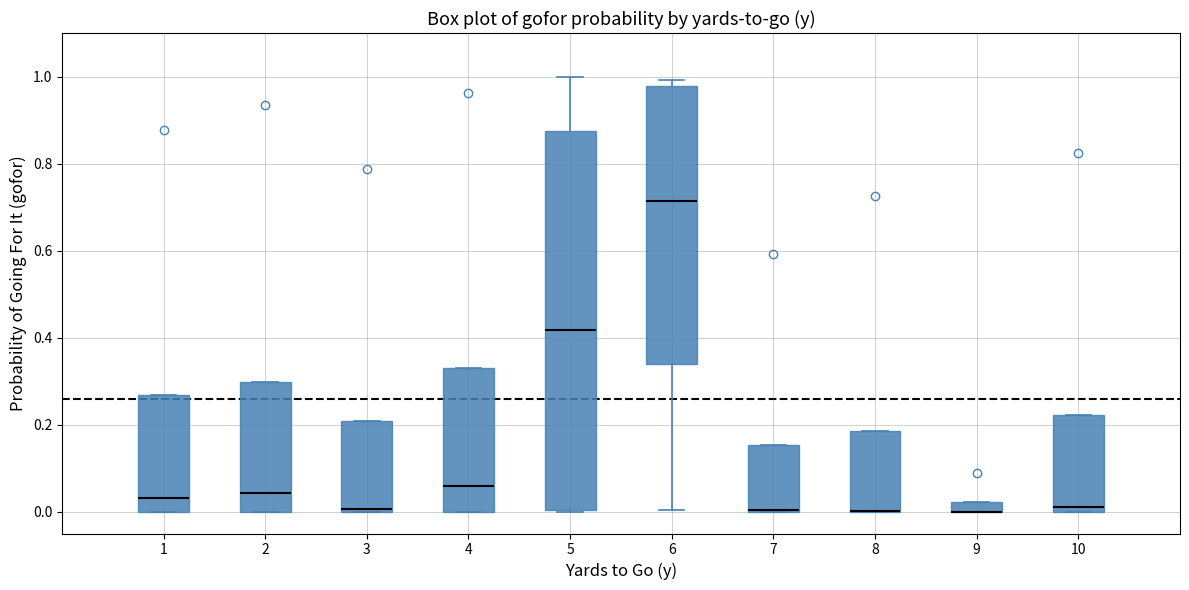

Where is the lower edge of the box at x = 3 on the y-axis? The values are not printed on the chart, so give them approximately, as read against the axis.

0.00